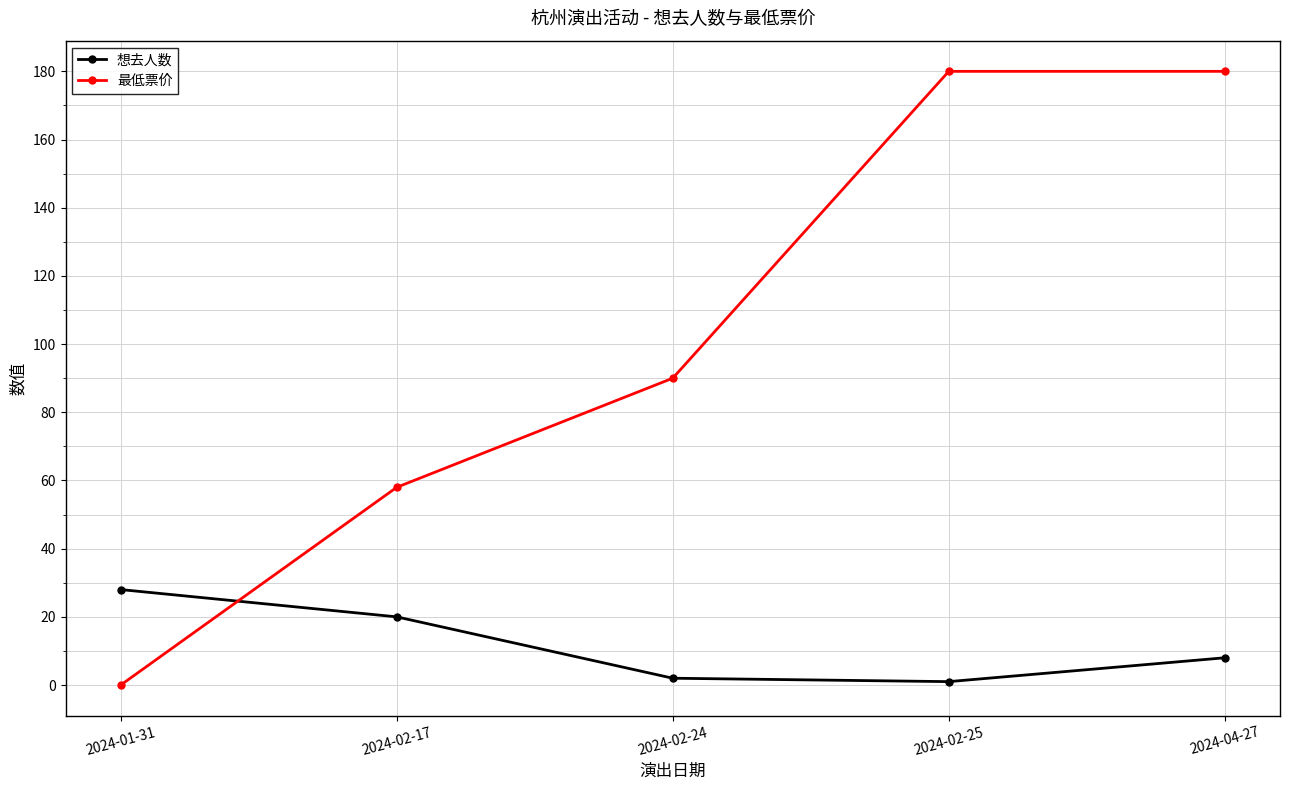

Which series has the largest range (max minus min)?

最低票价